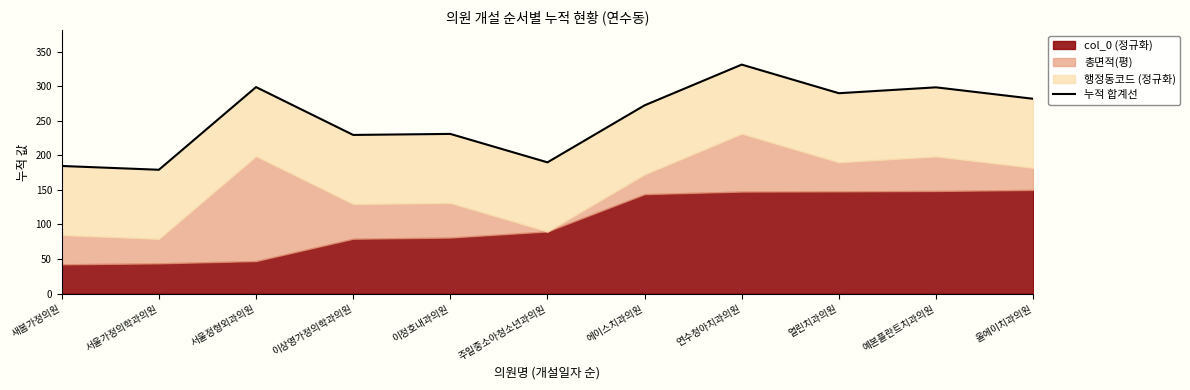

Reading left to right, list all the values displayed in this chart.

184.6	179.2	298.8	229.6	231.0	189.9	272.4	331.4	289.9	298.5	281.9